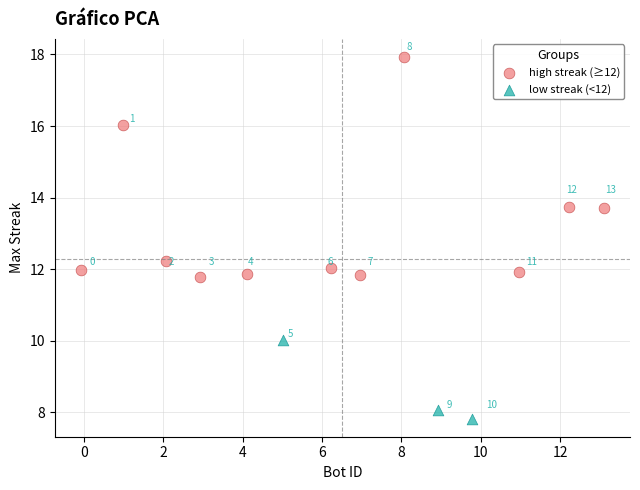

What are all the series names shown in the legend?

high streak (≥12), low streak (<12)